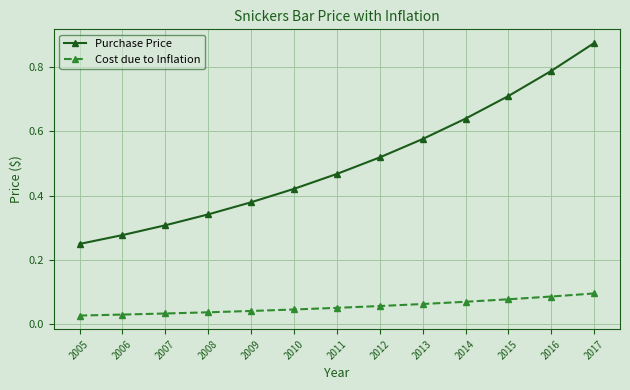

At how many categories does at least one series exceed 0?

13